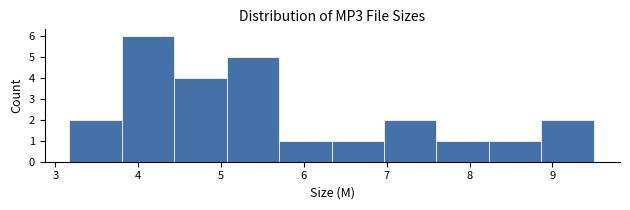

How tall is the bar that spans 5.7 to 6.3 on the x-axis? Neither the bar edges nor the heights are printed on the chart, so give them approximately, as read against the axes.

1